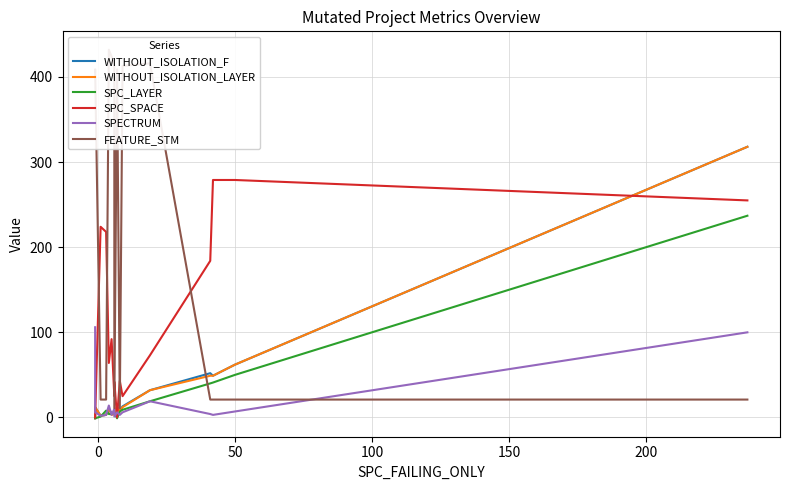

Reading right to left, transcribe all the data shown in this chart.

WITHOUT_ISOLATION_F: 318	62	49	52	32	13	8	12	6	4	5	10	10	3	2	12	-1
WITHOUT_ISOLATION_LAYER: 318	62	49	49	32	12	7	12	6	4	3	10	10	3	2	12	-1
SPC_LAYER: 237	50	41	40	19	9	7	-1	6	6	4	4	4	8	1	-1	-1
SPC_SPACE: 255	279	279	184	73	25	43	0	42	25	92	64	64	218	224	0	0
SPECTRUM: 100	7	3	4	19	6	3	6	1	10	3	14	14	3	2	6	106
FEATURE_STM: 21	21	21	21	416	413	11	409	11	413	424	432	432	21	21	409	406